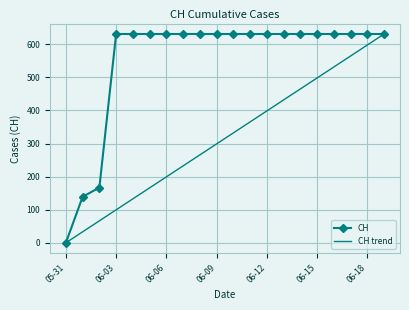

True or false: the data shows 915 at 2020-06-16.

False